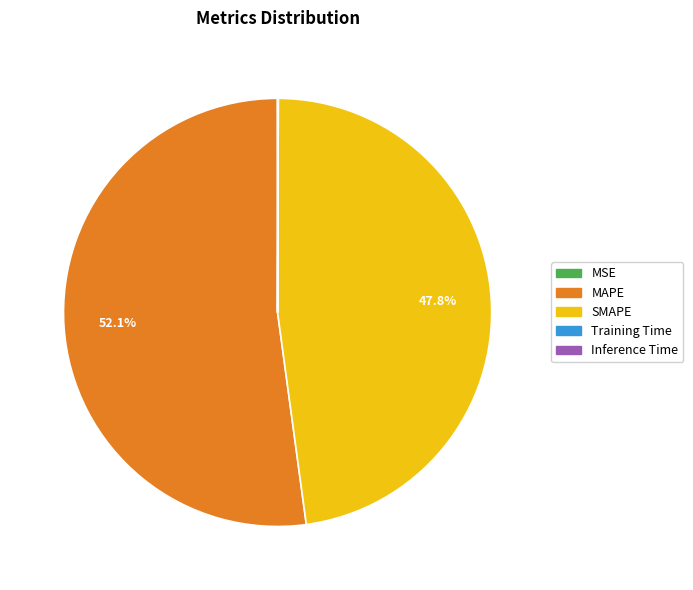

Does MAPE account for over 50% of the chart?

Yes